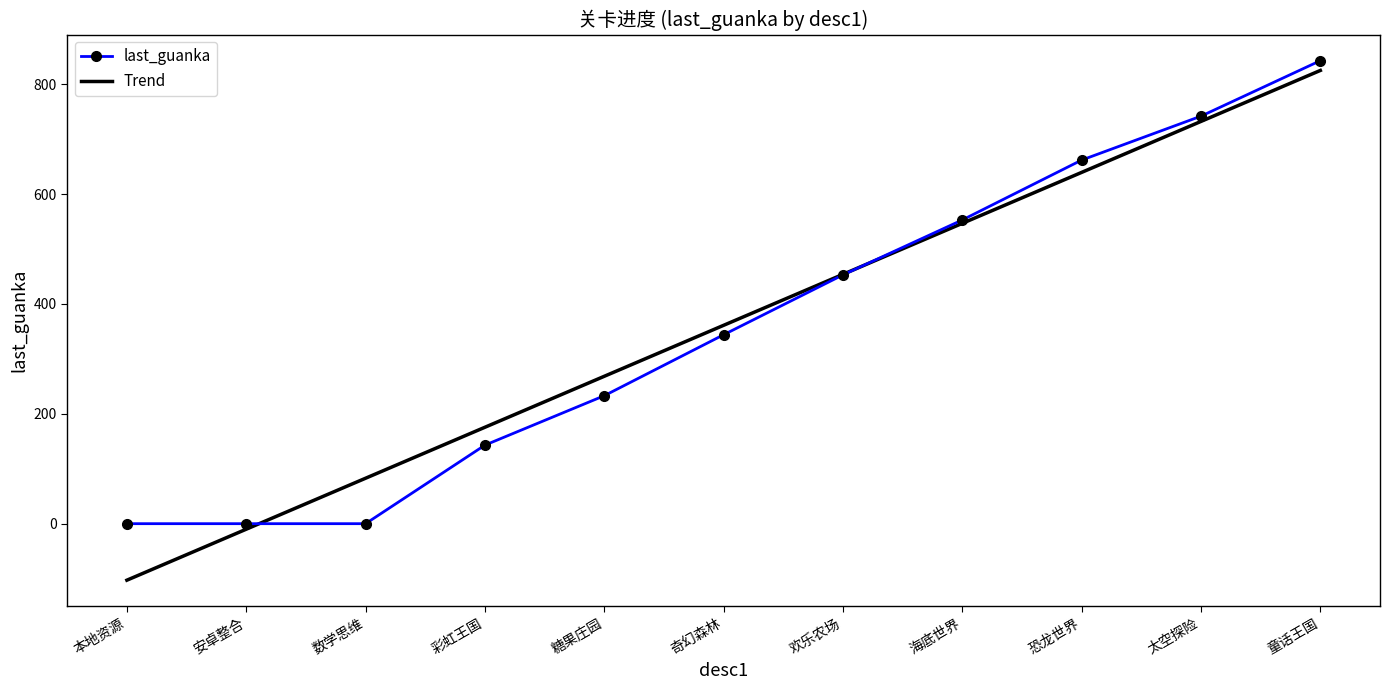

Count the number of data series in this chart.

2